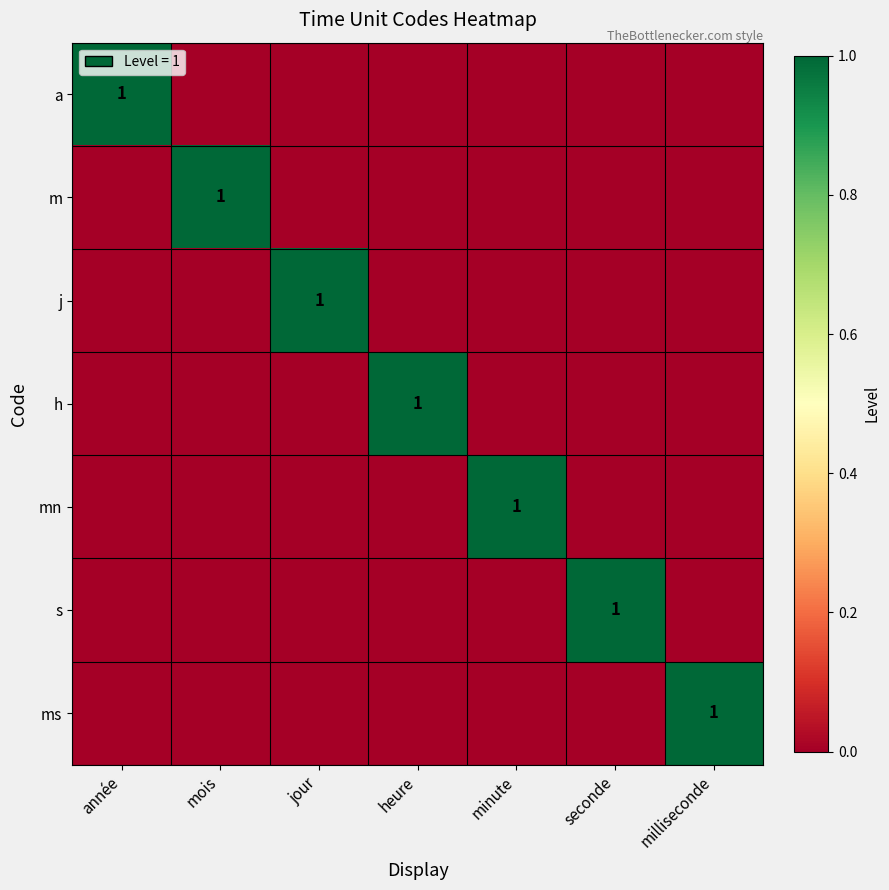

The h series shows 1 at heure. True or false?

True